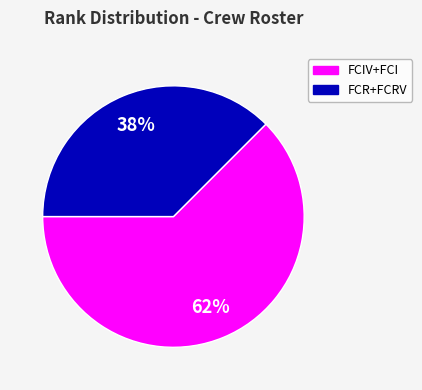

Is there any slice that represents more than half of the pie?

Yes